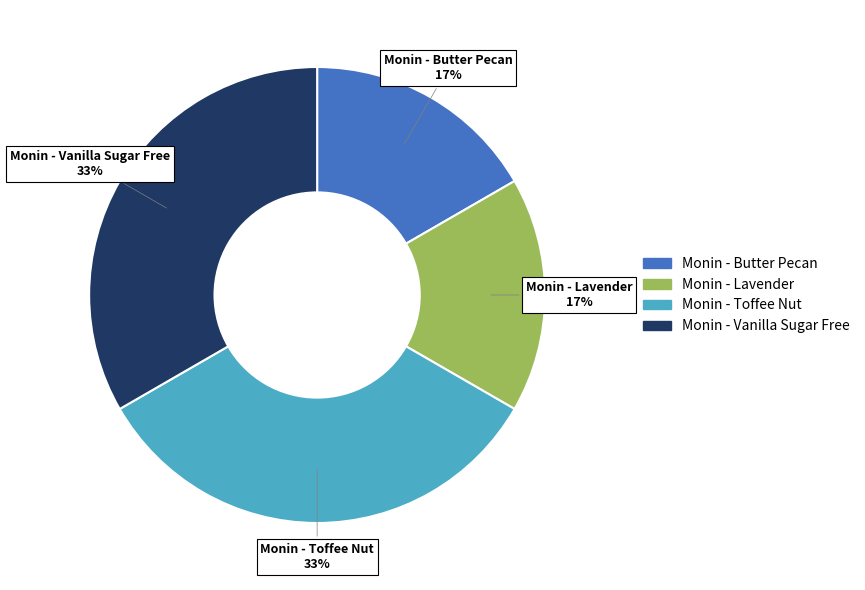

To the nearest percent, what is the combined percentage of Monin - Butter Pecan and Monin - Vanilla Sugar Free?

50%